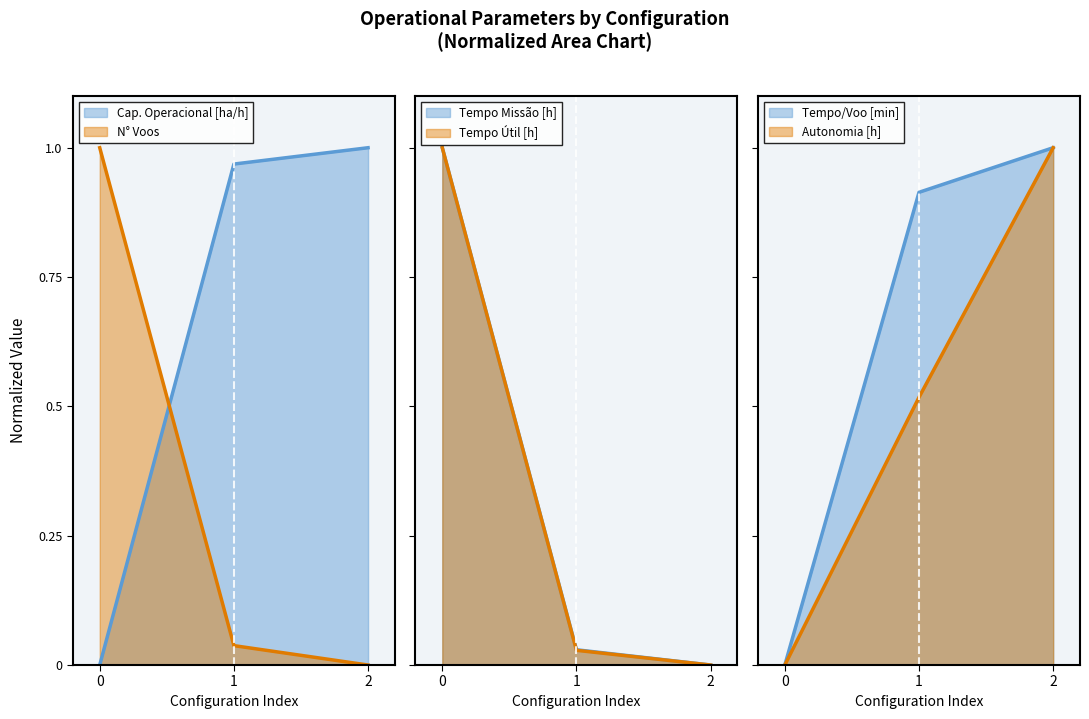

Does the chart have visible grid lines?

No